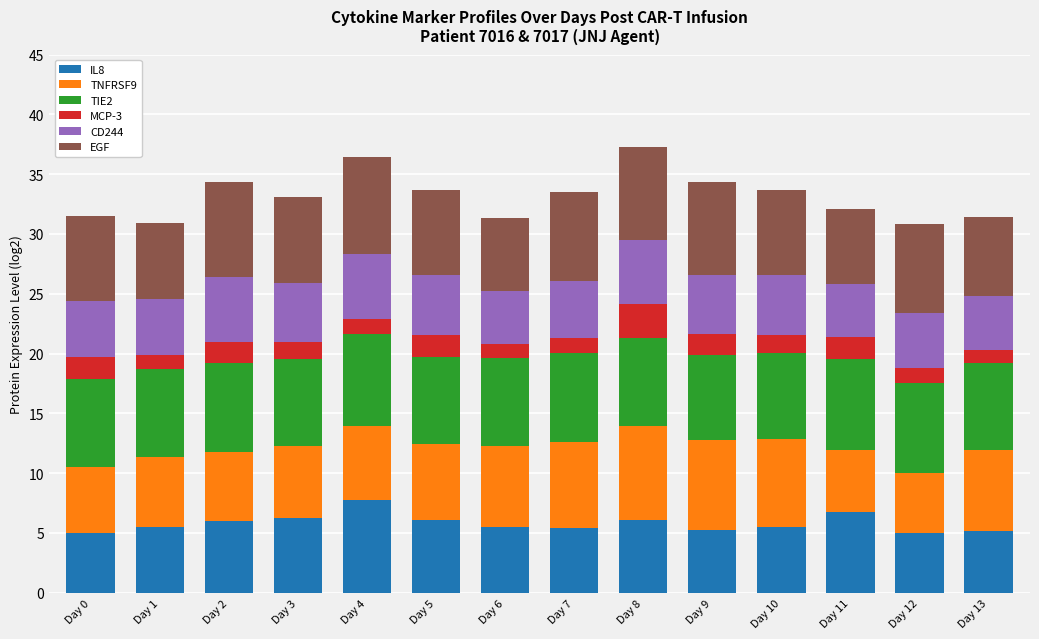

What is the sum of all IL8 values?

81.1